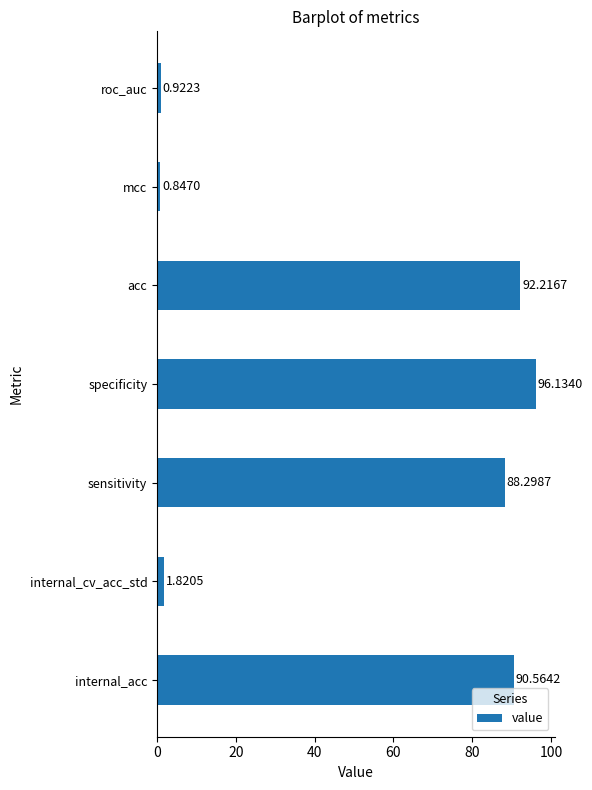

Which category has the lowest value across all series?

mcc